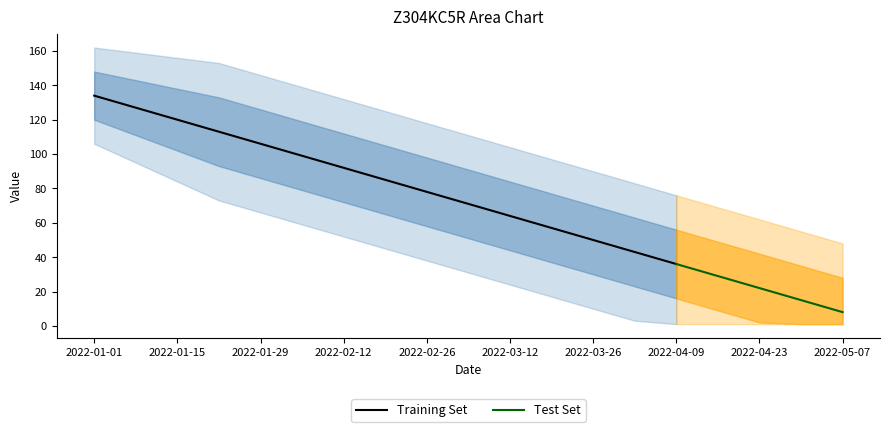

Reading right to left, list all the values displayed in this chart.

2022-05-07=8	2022-04-30=15	2022-04-23=22	2022-04-16=29	2022-04-09=36	2022-04-02=43	2022-03-26=50	2022-03-19=57	2022-03-12=64	2022-03-05=71	2022-02-26=78	2022-02-19=85	2022-02-12=92	2022-02-05=99	2022-01-29=106	2022-01-22=113	2022-01-15=120	2022-01-08=127	2022-01-01=134